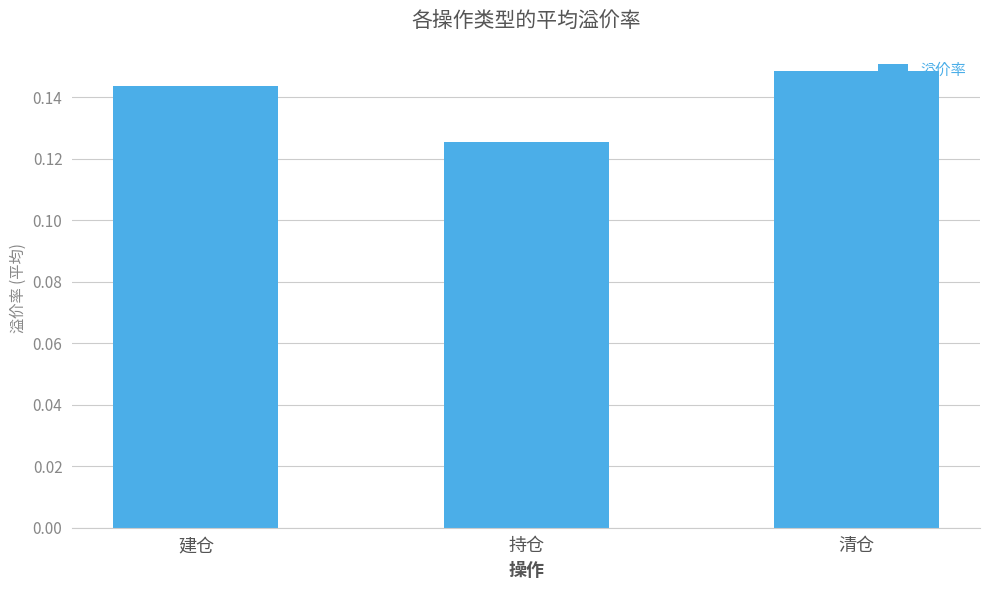

What is the sum of all values?

0.4